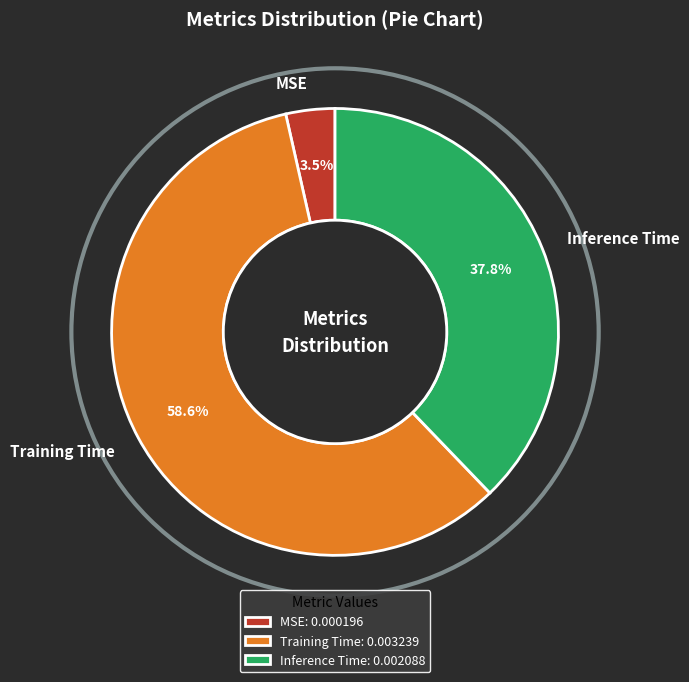

Which category accounts for the majority?

Training Time